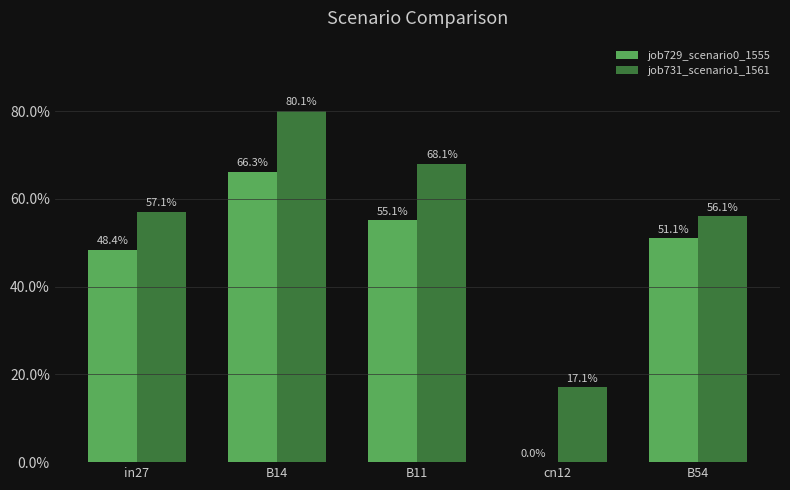

At B11, list the series in order from smallest to largest.

job729_scenario0_1555, job731_scenario1_1561